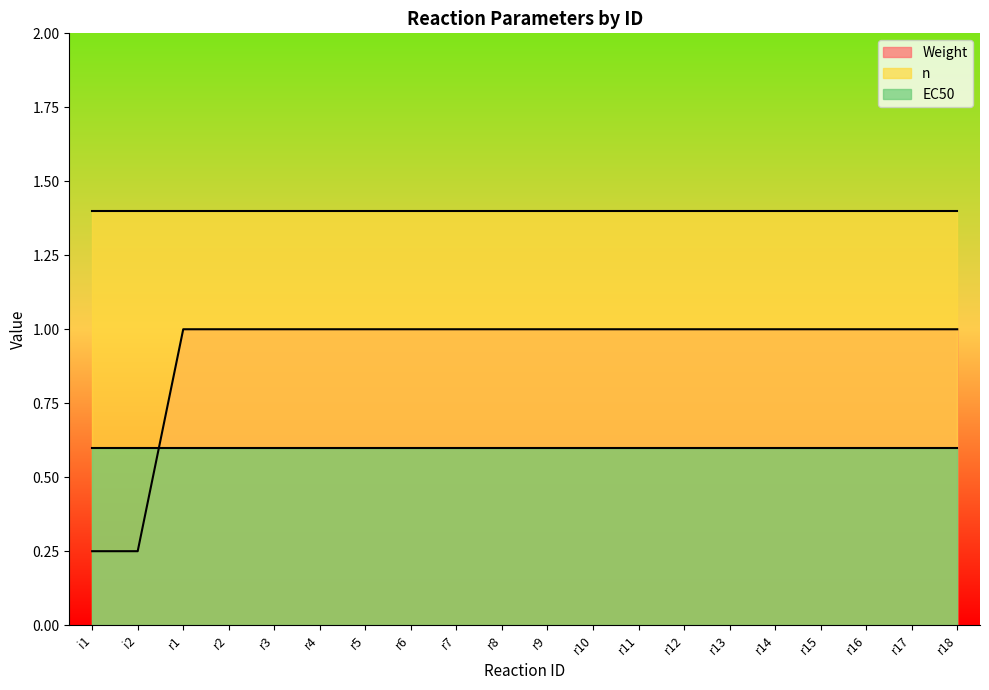

At which label does EC50 reach its minimum?

i1